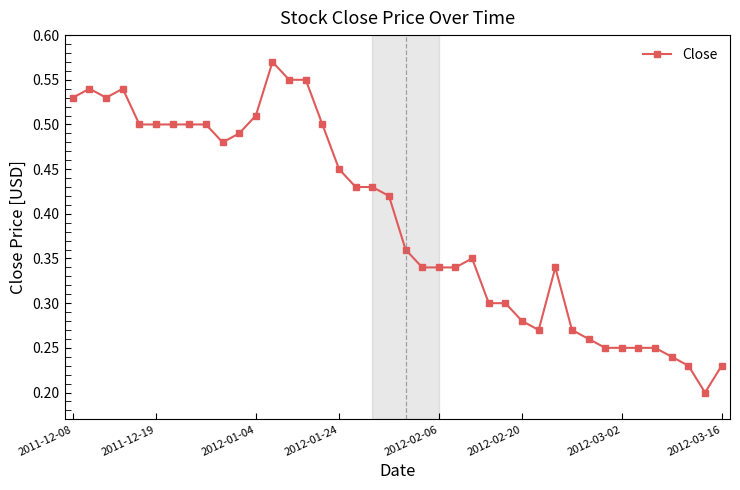

How many categories are shown in the chart?

40